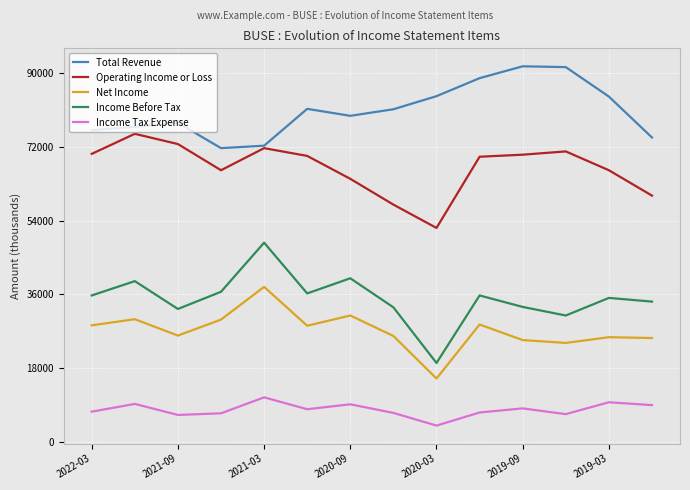

Is this an area chart (filled region under the line)?

No